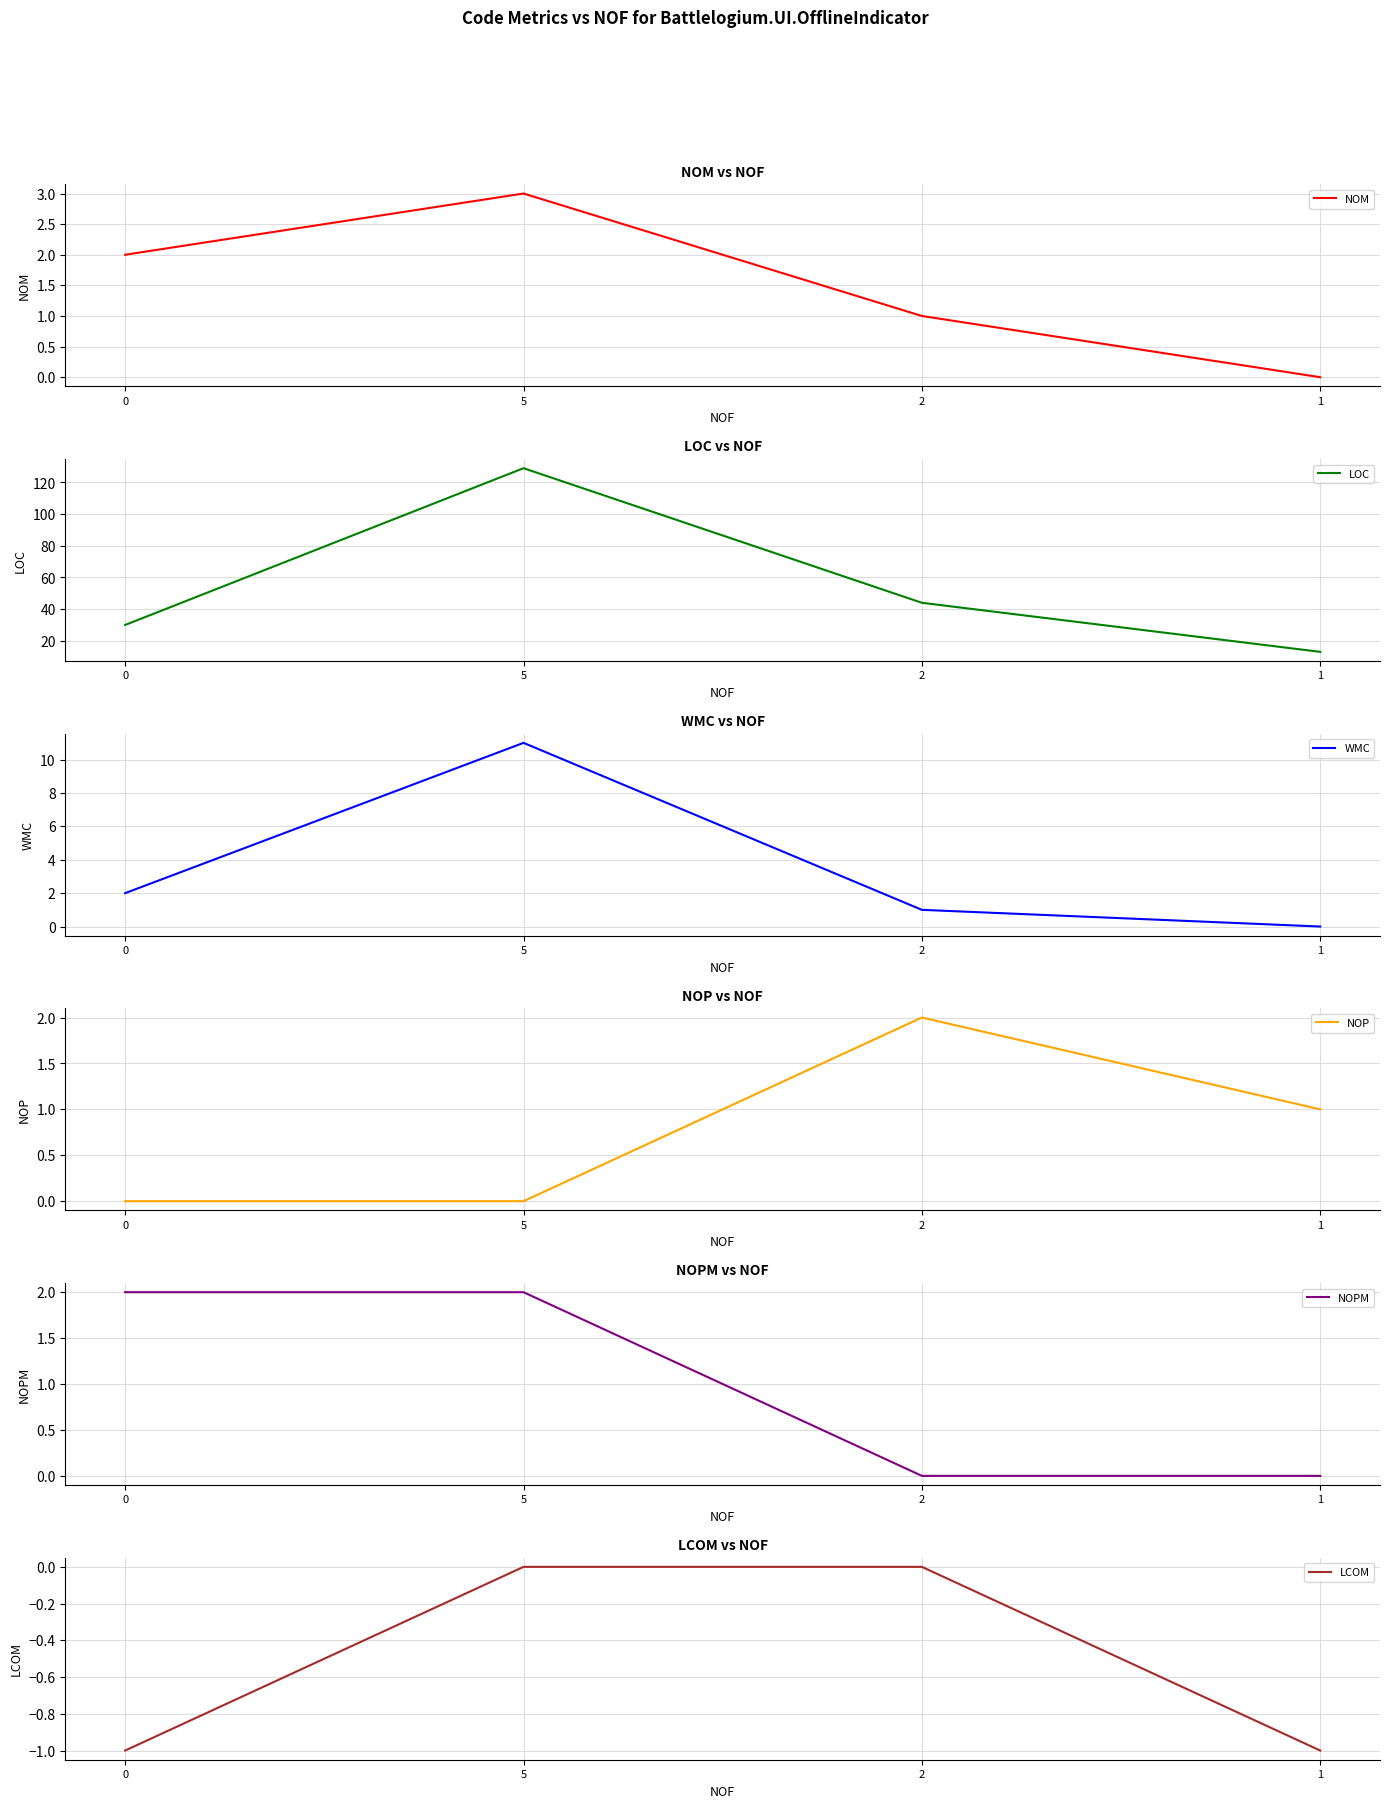

What is the difference between the maximum and minimum values in the NOM series?

3